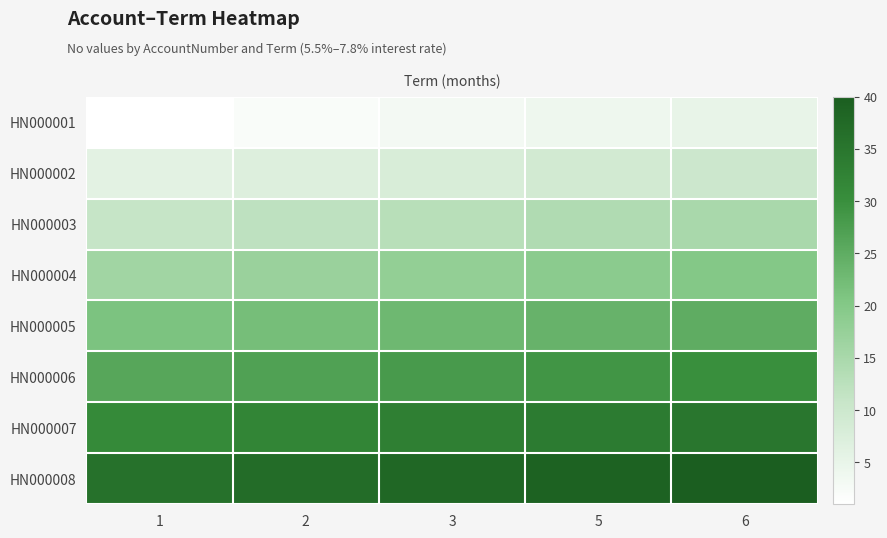

How many categories are shown in the chart?

5